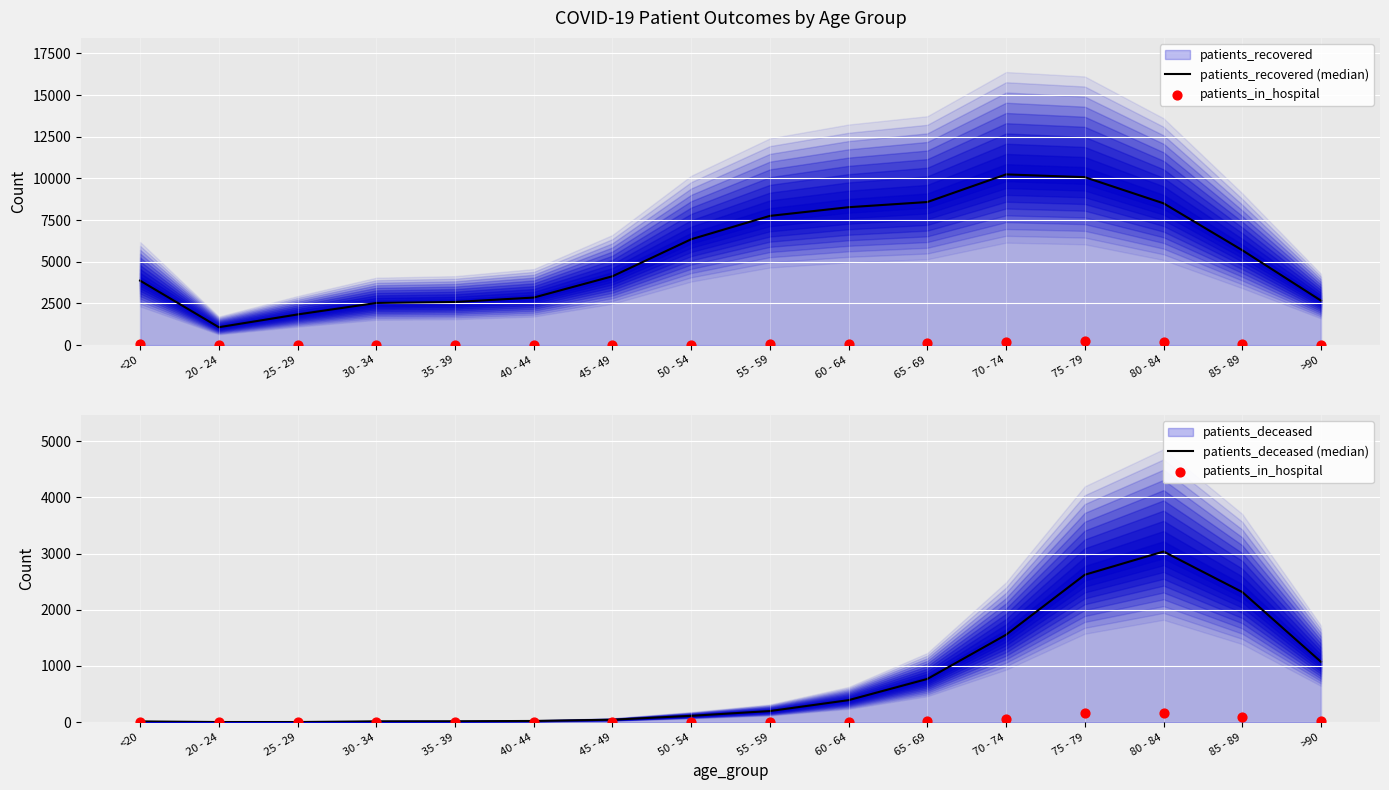

Which series reaches the minimum Y coordinate?

patients_in_hospital